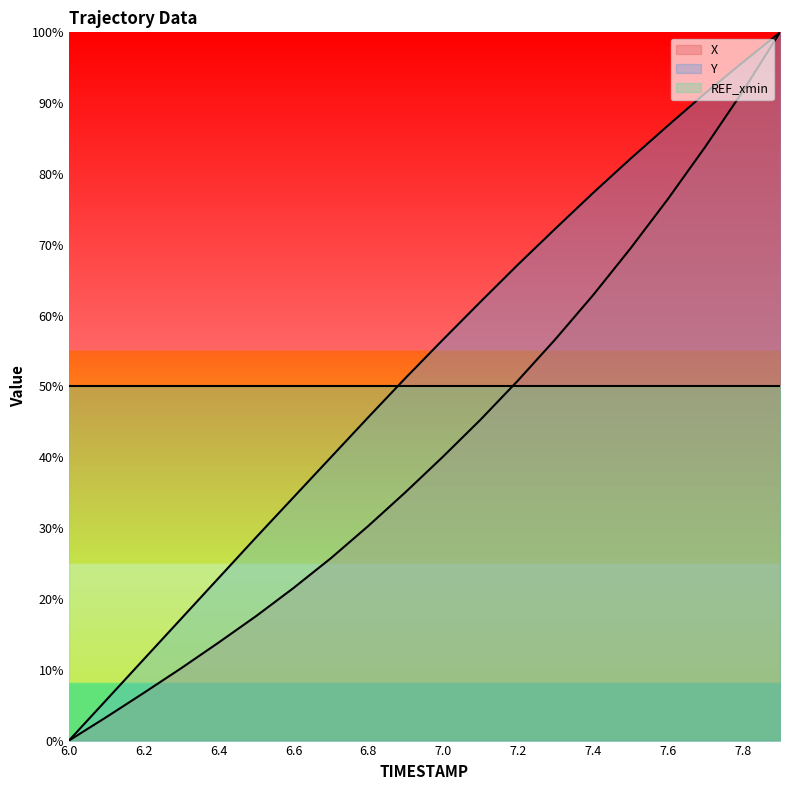

At which label does X first exceed 40?

7.0